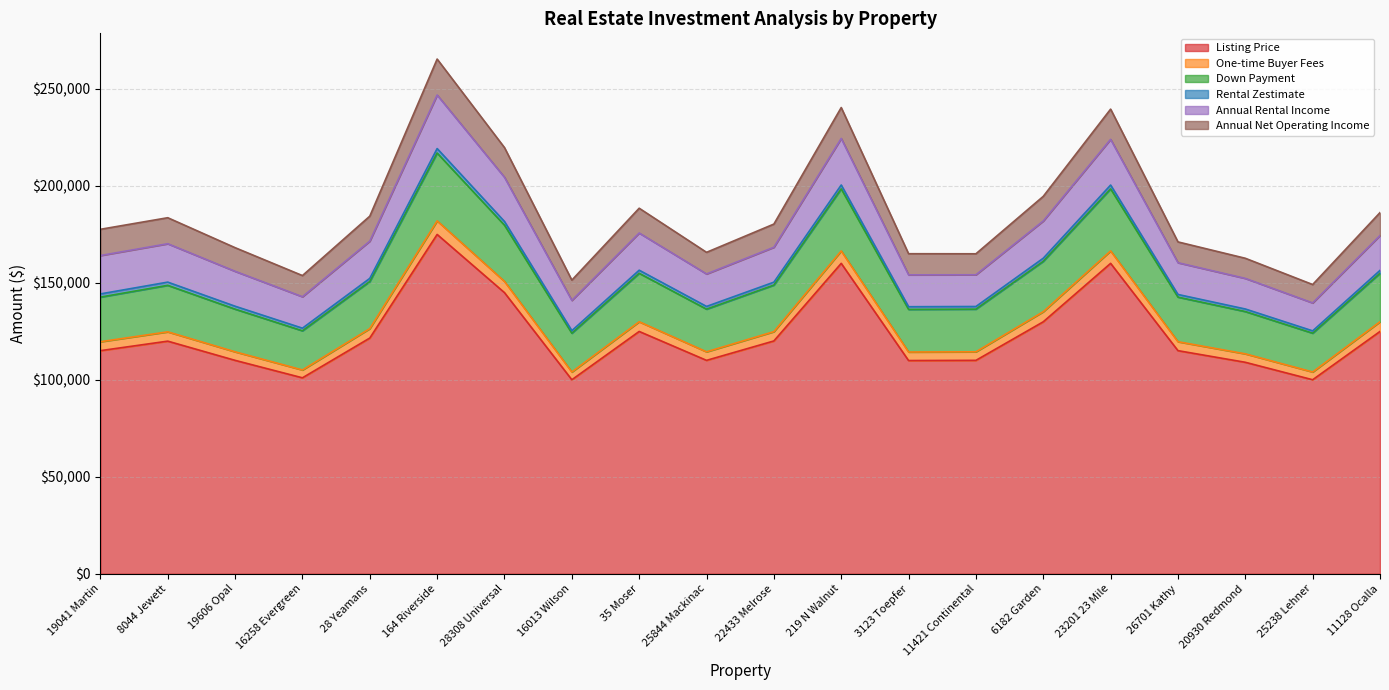

What is the minimum value for Listing Price?

100000.0